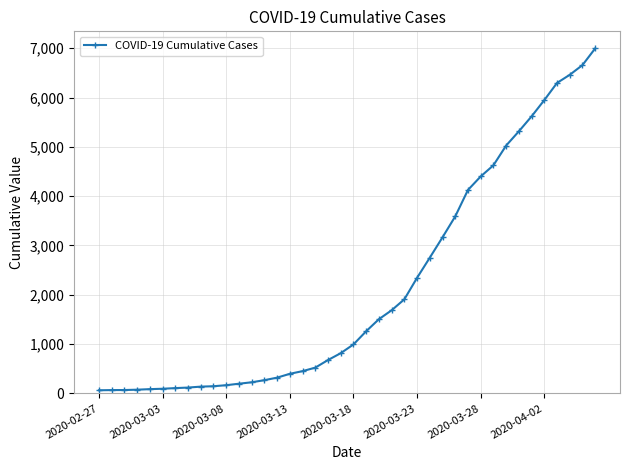

What is the difference between the maximum and minimum values?

6931